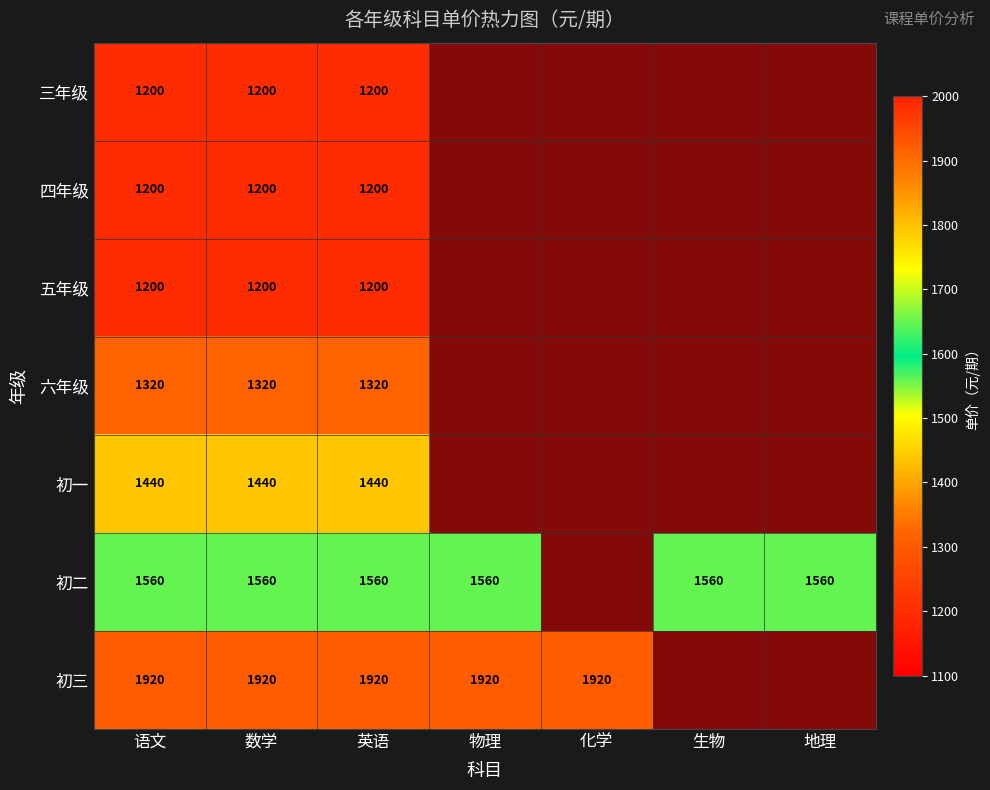

The value of 初二 at 生物 is 1560. True or false?

True